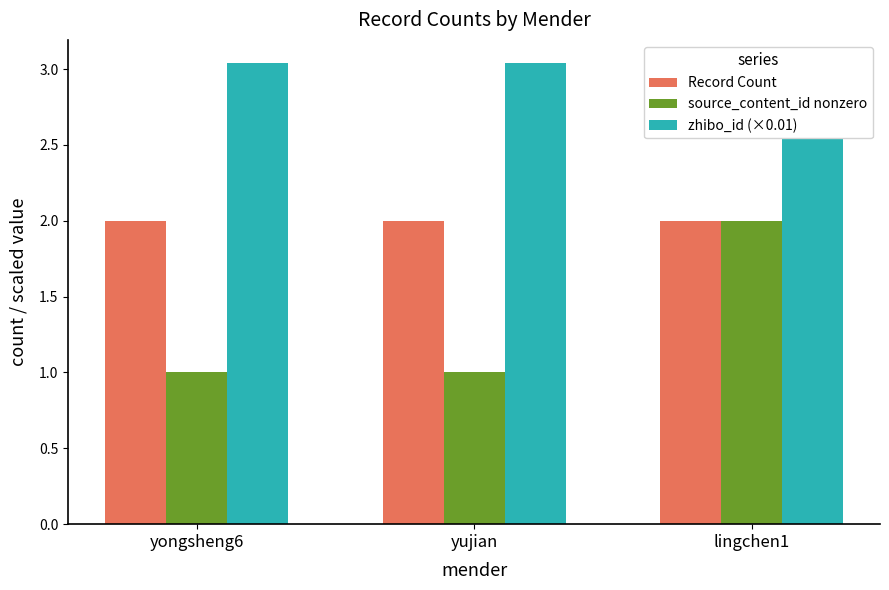

Is it true that Record Count equals 2.0 at yujian?

True